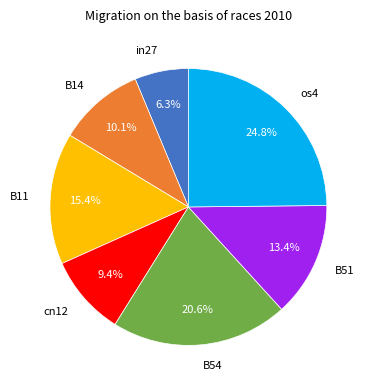

How many slices are in this pie chart?

7